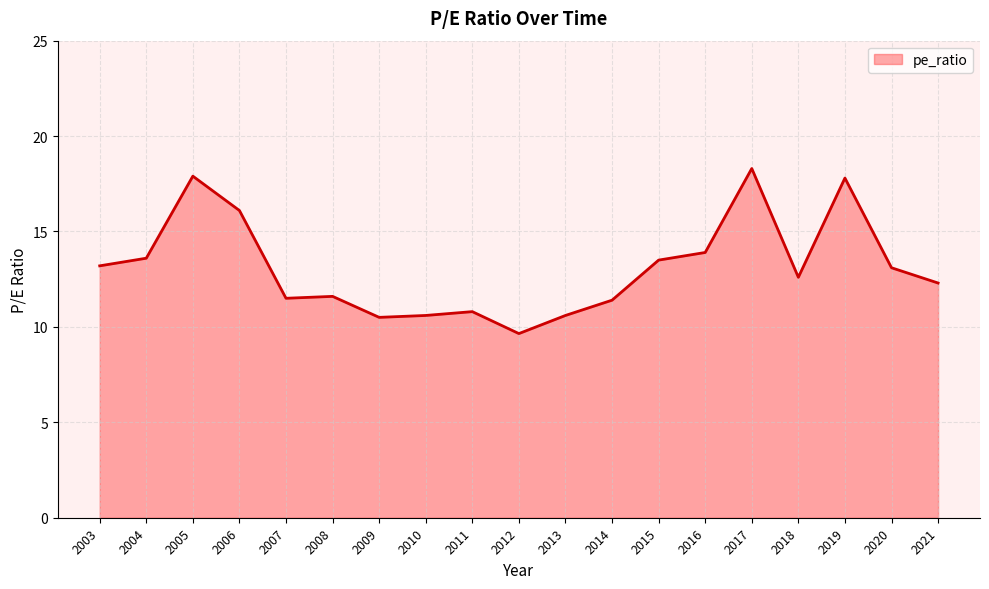

What is the difference between the values at 2013 and 2003?

2.6